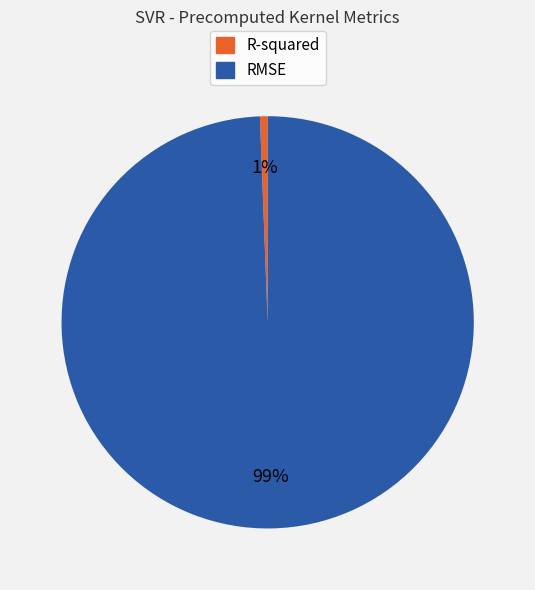

The RMSE slice represents 99% of the pie. True or false?

True